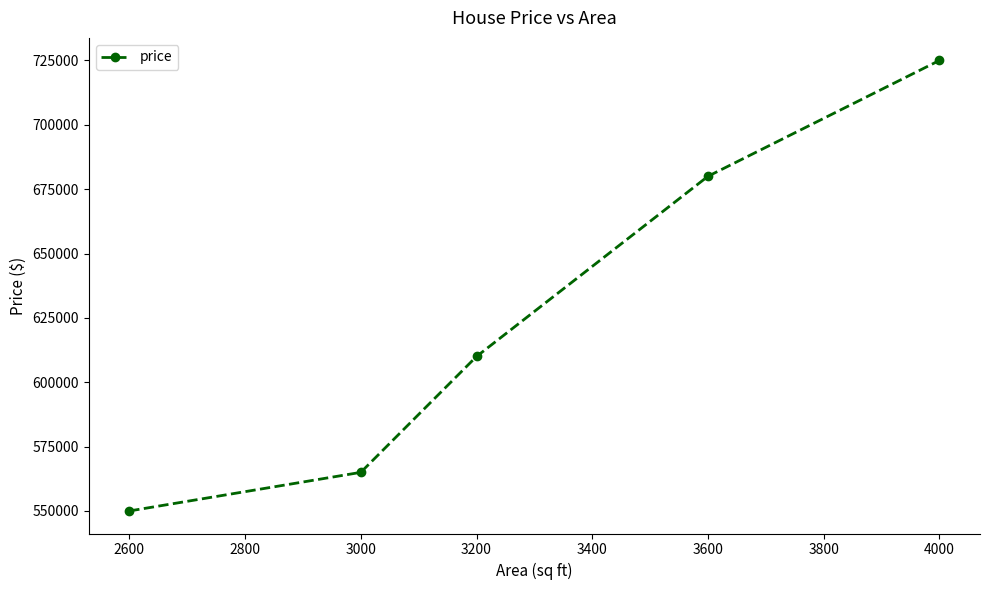

What is the change in value from 2600 to 3200?

+60000